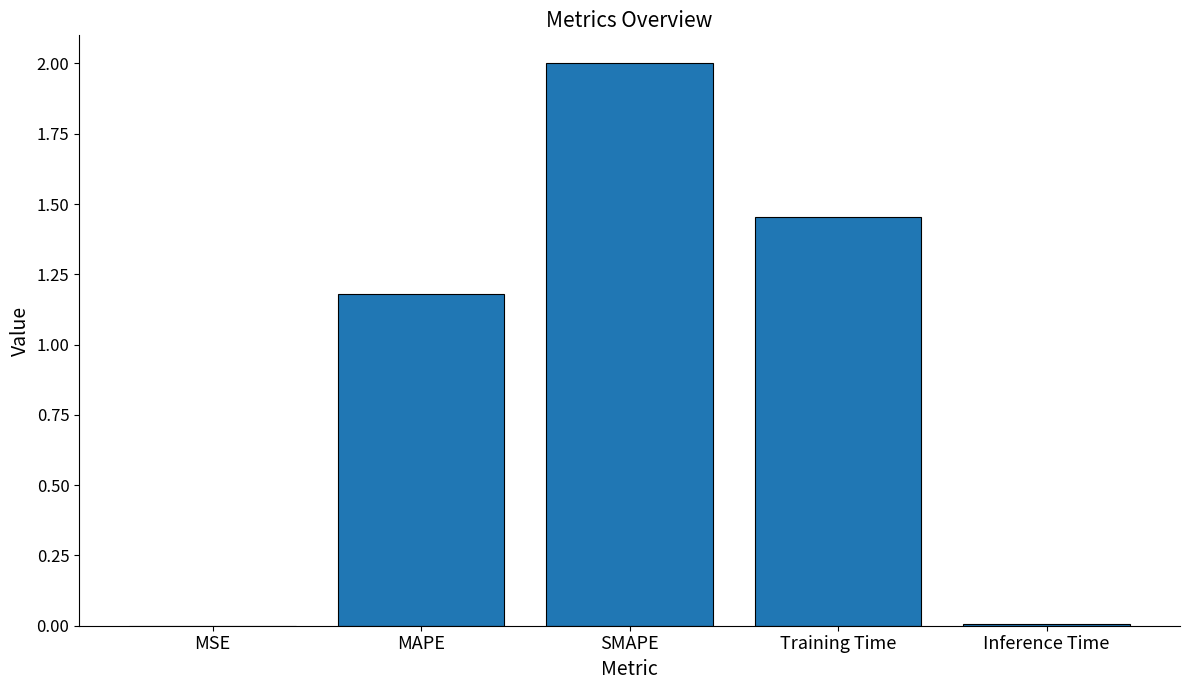

Which has a higher value, Inference Time or SMAPE?

SMAPE